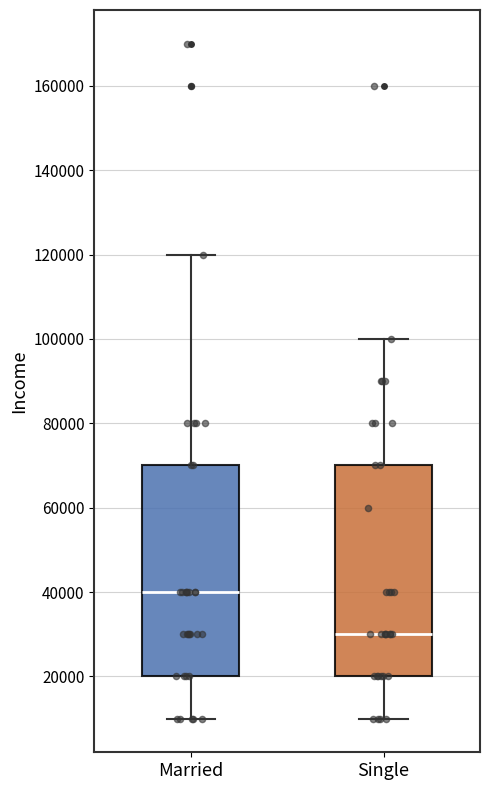

Where does the upper whisker of the box for Single end on the y-axis? The values are not printed on the chart, so give them approximately, as read against the axis.

100000